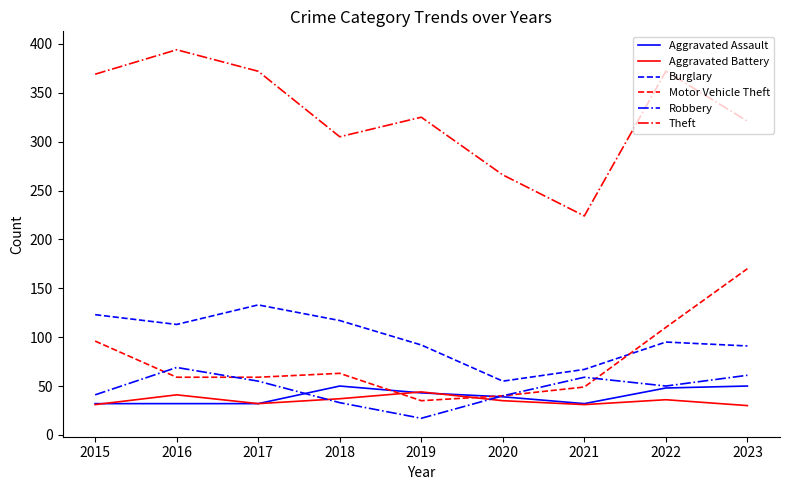

What are all the series names shown in the legend?

Aggravated Assault, Aggravated Battery, Burglary, Motor Vehicle Theft, Robbery, Theft